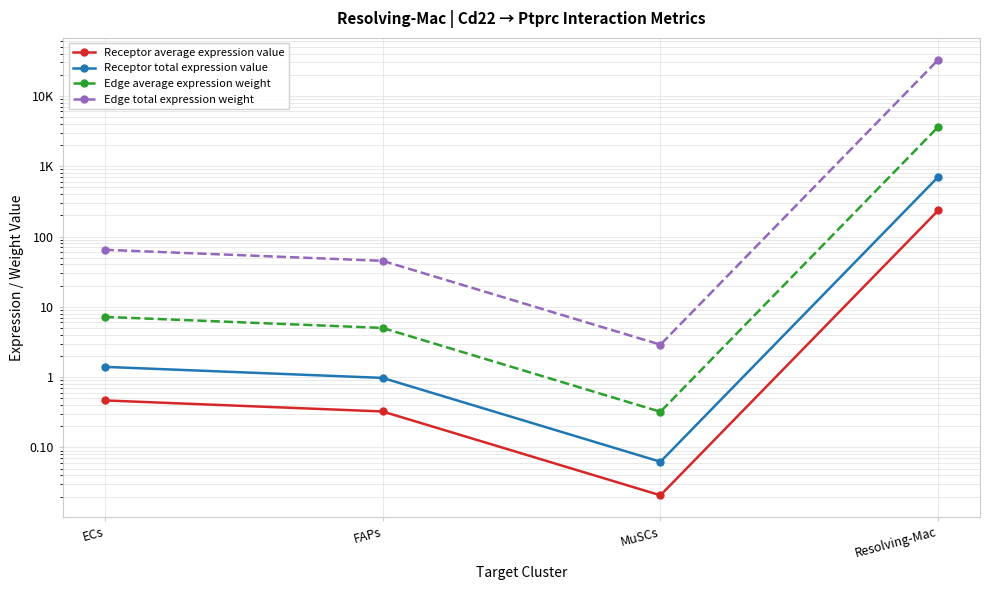

Reading left to right, extract all data points from this chart.

Receptor average expression value: 0.5	0.3	0.0	235.9
Receptor total expression value: 1.4	1.0	0.1	707.7
Edge average expression weight: 7.2	5.0	0.3	3634.9
Edge total expression weight: 64.8	45.1	2.9	32714.5